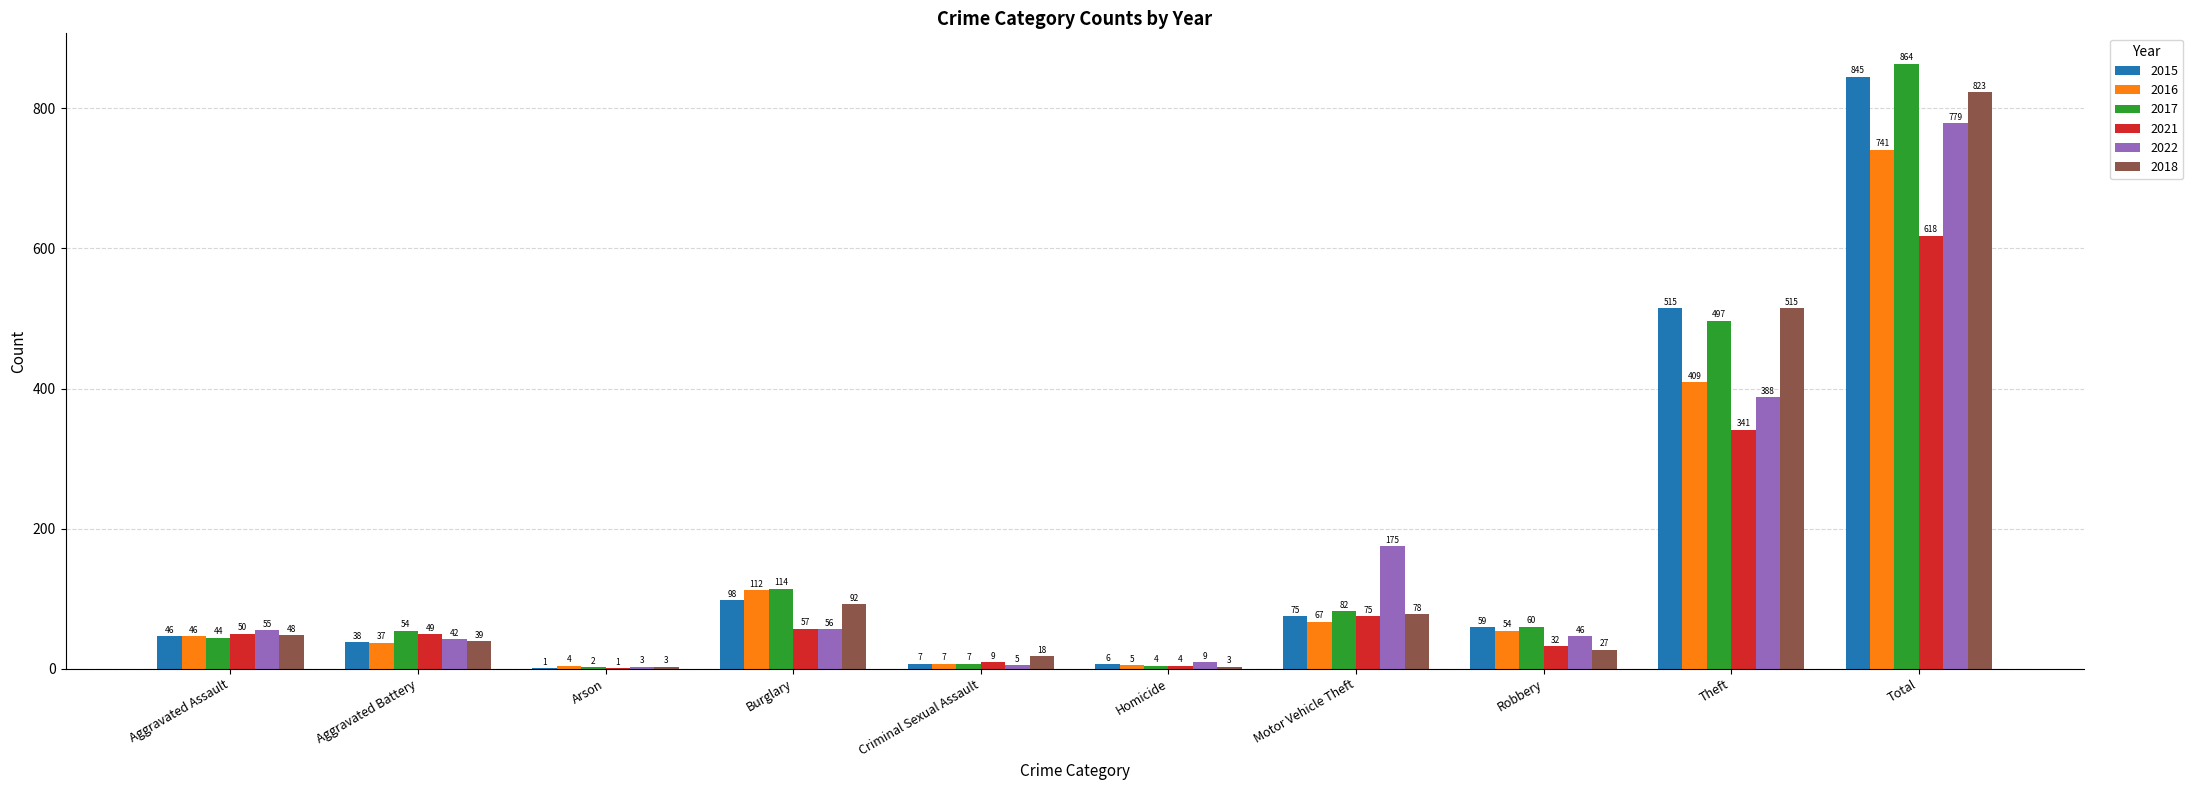

The value of 2017 at Theft is 101. True or false?

False